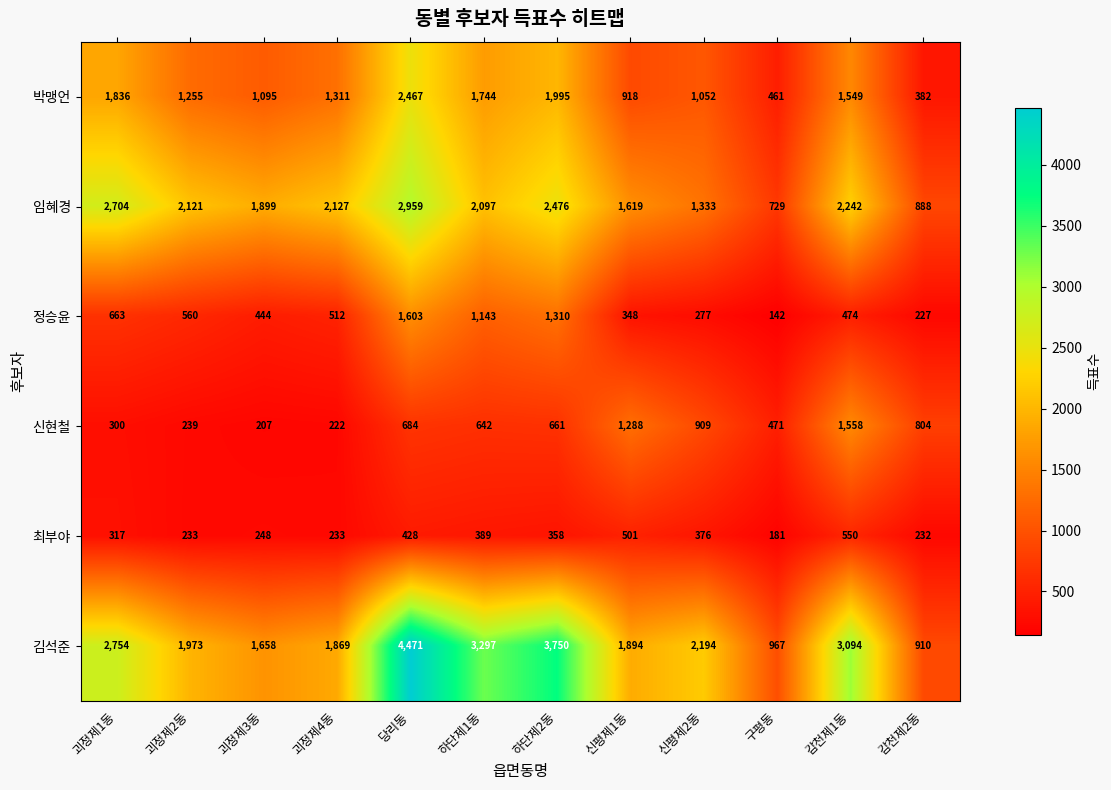

At 감천제1동, list the series in order from smallest to largest.

정승윤, 최부야, 박맹언, 신현철, 임혜경, 김석준